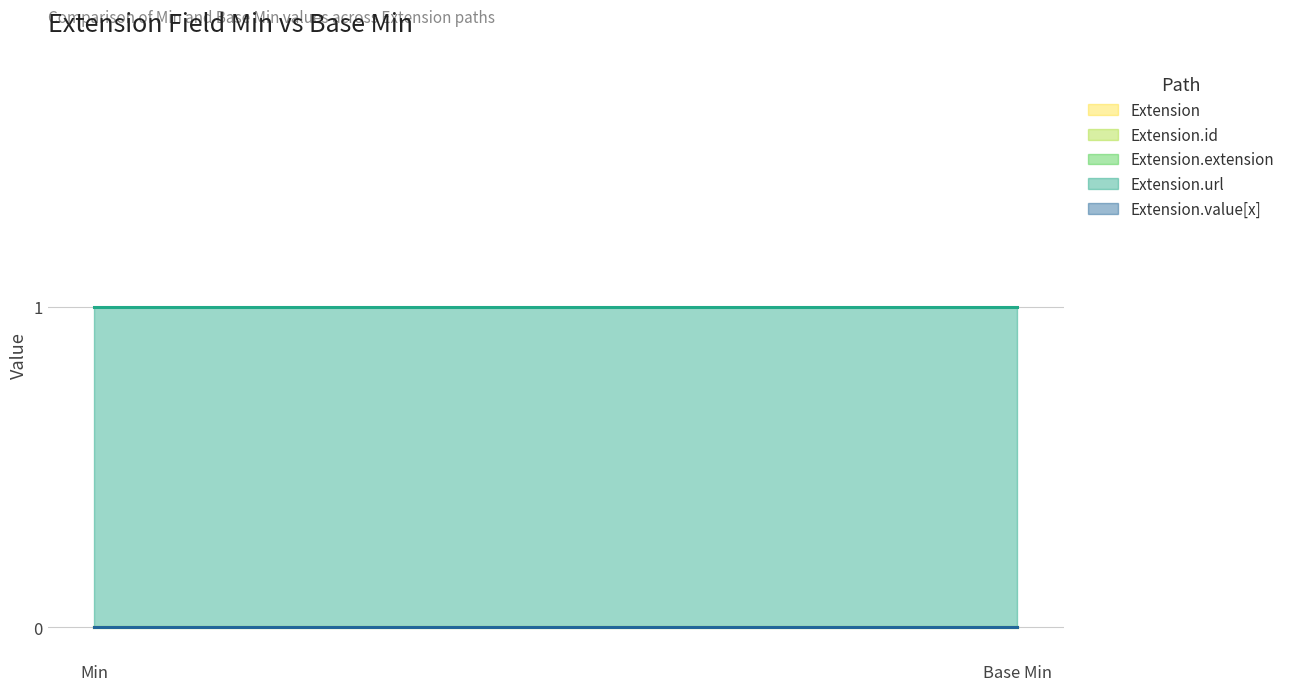

Rank the categories by Extension.extension value from lowest to highest.

Min, Base Min